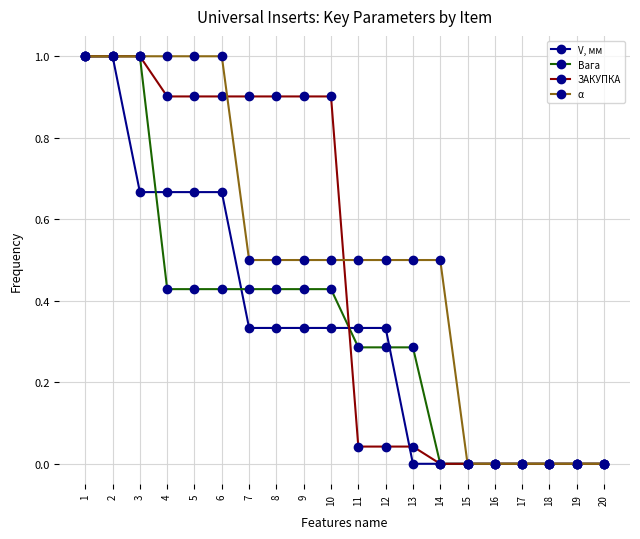

What is the value of the ЗАКУПКА point at the 2nd from the left?

1.0